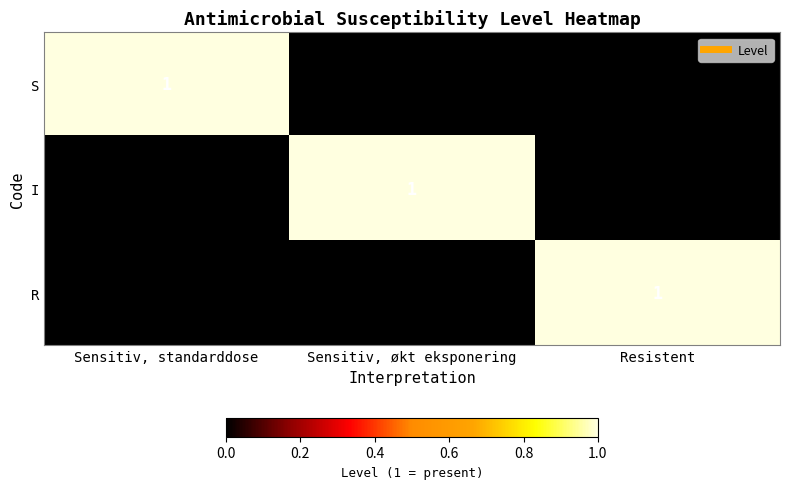

How many S values are between 0 and 1?

3